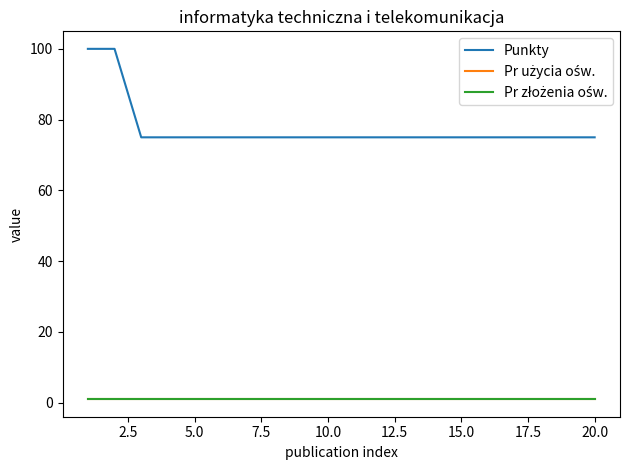

Is this an area chart (filled region under the line)?

No